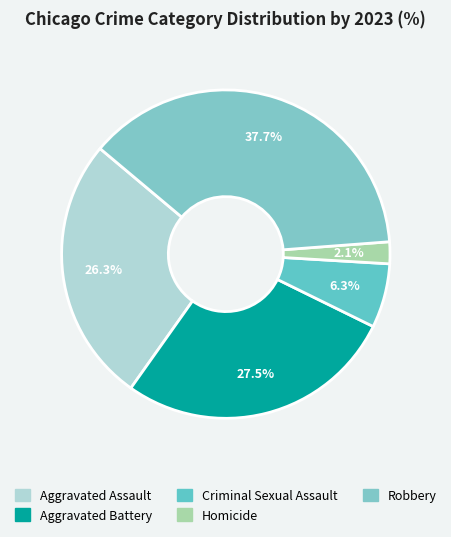

What is the smallest slice in the pie chart?

Homicide